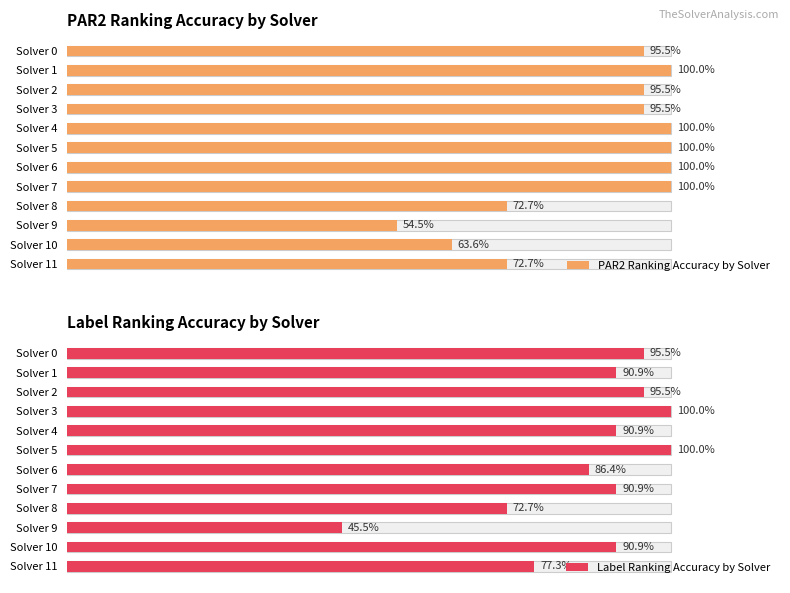

What is the greatest value displayed?

1.0